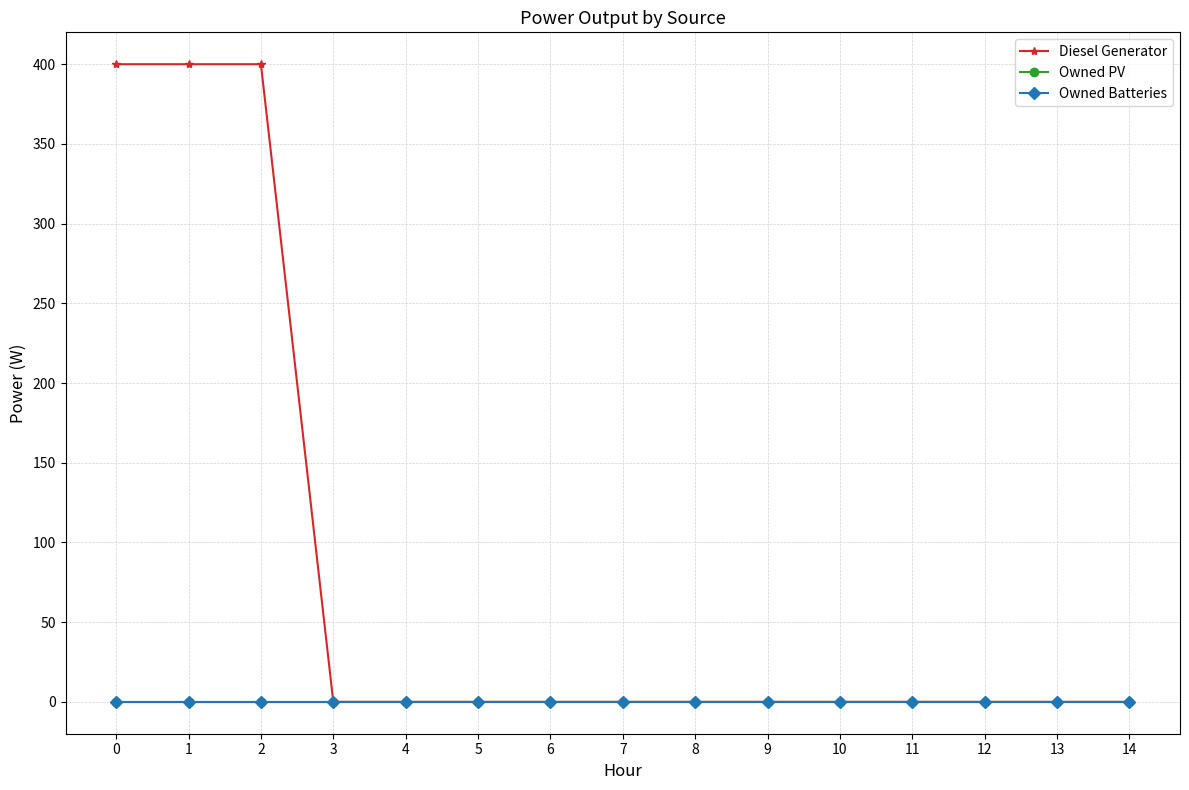

Which label corresponds to the smallest value in the chart?

3